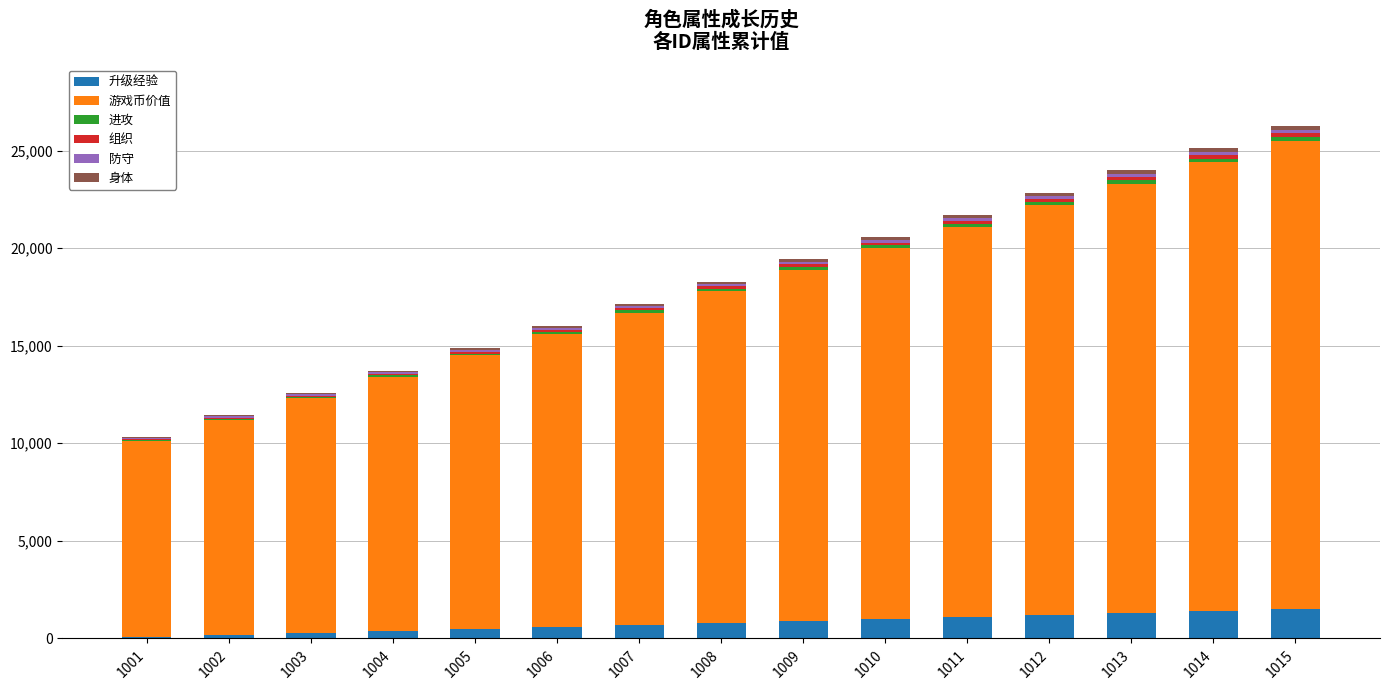

True or false: 升级经验 has a value of 450 at 1015.

False